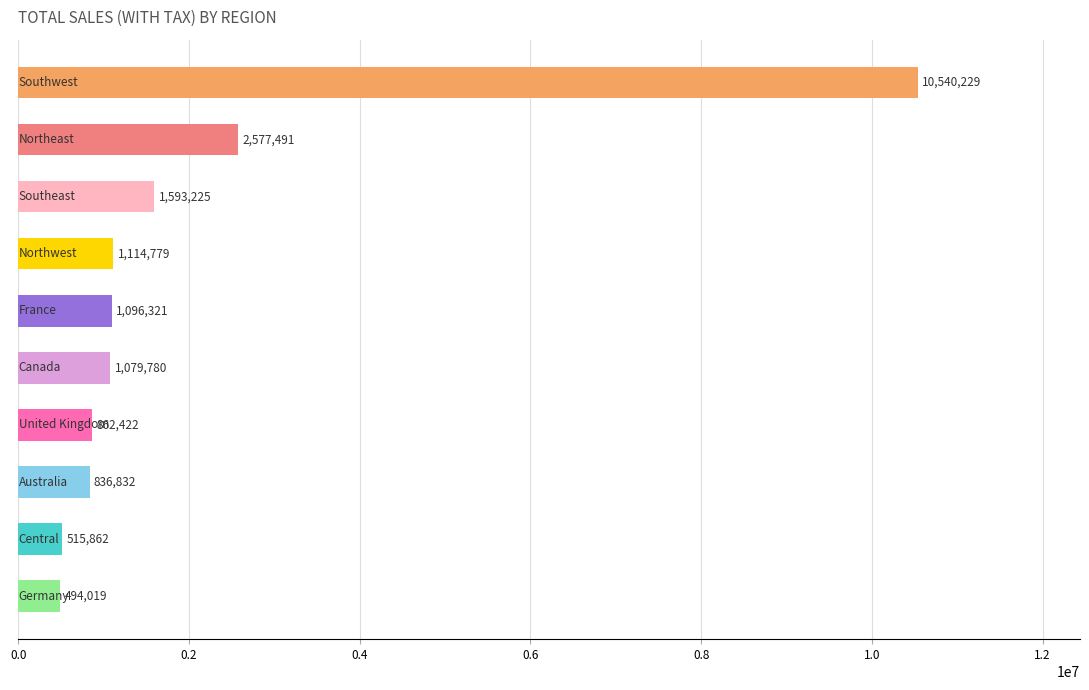

What is the average value?

2071096